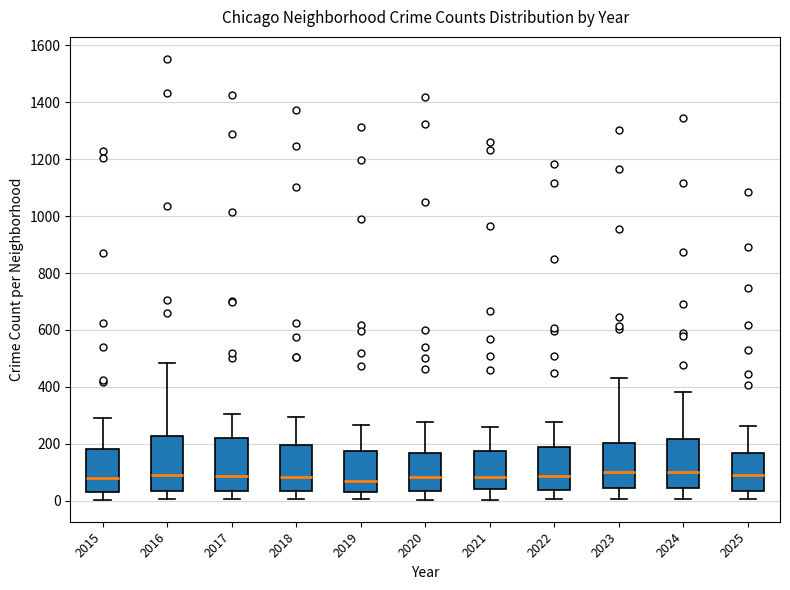

Where does the upper whisker of the box at x = 2017 end on the y-axis? The values are not printed on the chart, so give them approximately, as read against the axis.

300